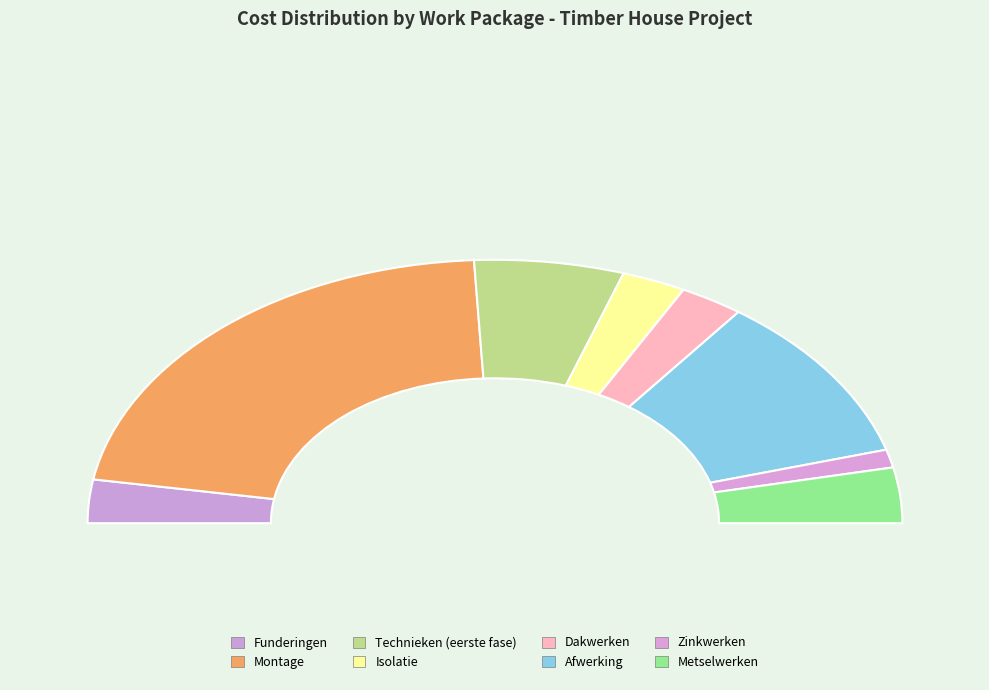

Count the number of slices in the pie.

8